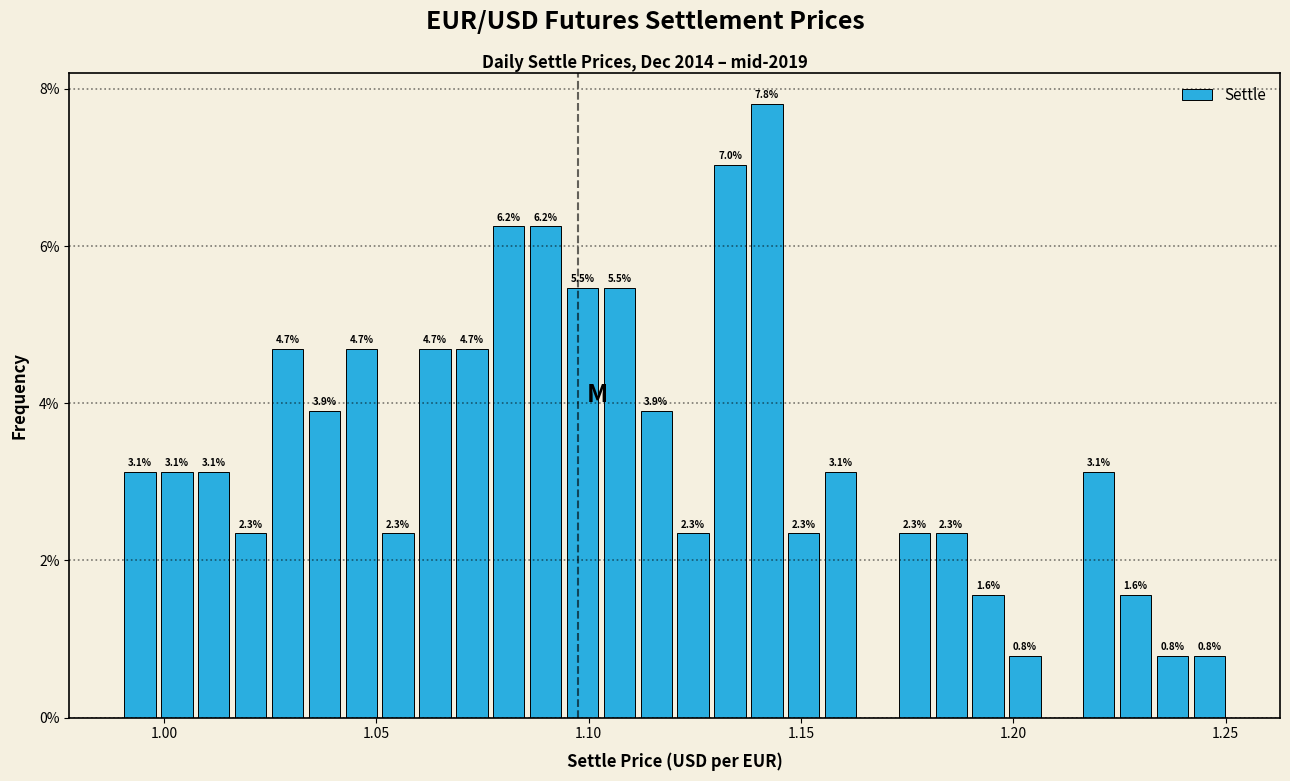

Around what value on the x-axis is the tallest bar? Give the approximate position of its centre, as read against the axis.

1.140